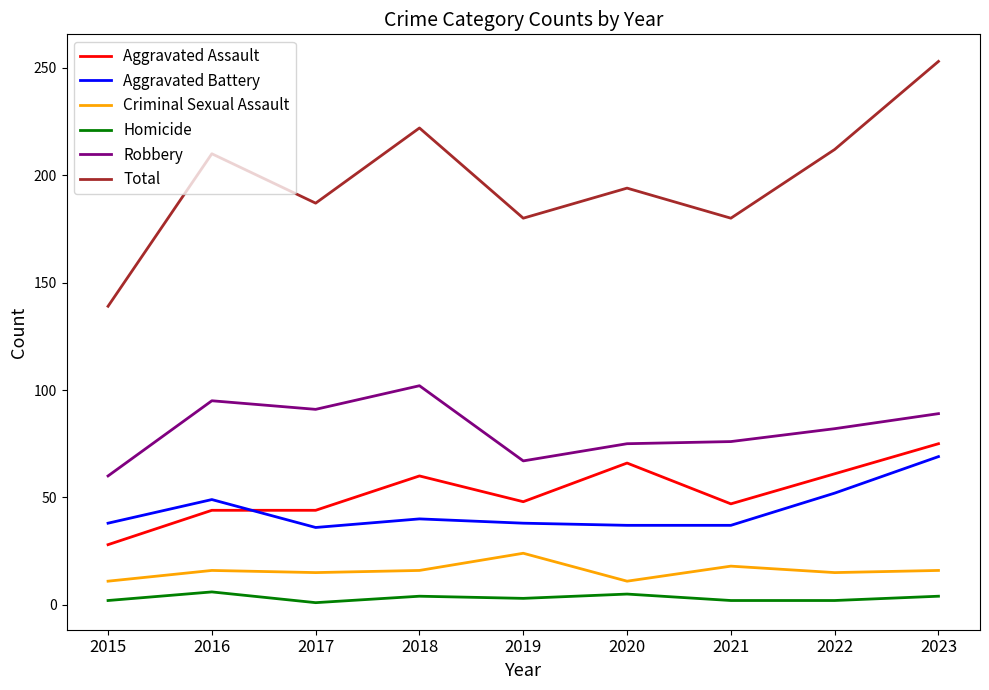

Which series has the widest spread of values?

Total